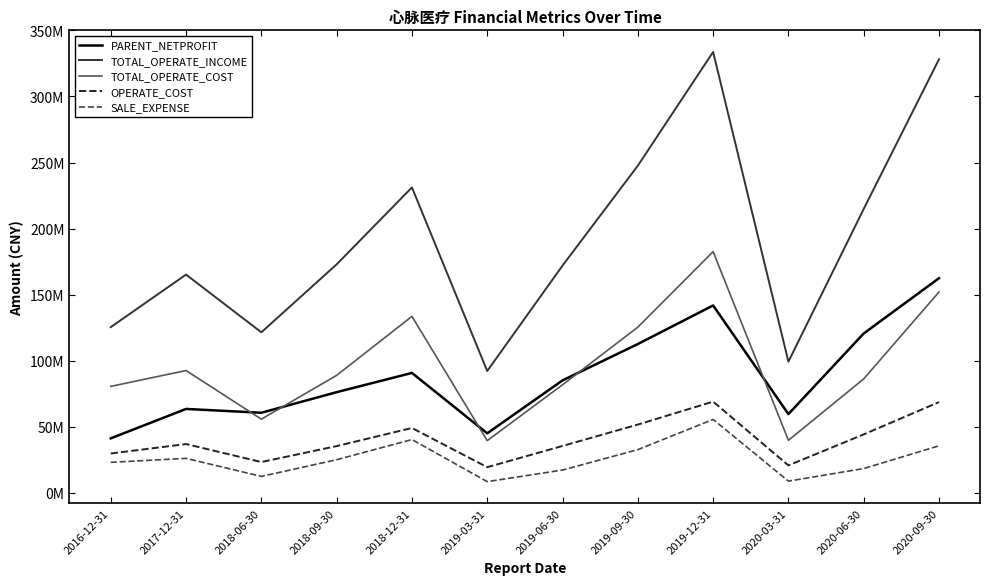

Does the chart display data point markers on the line(s)?

No